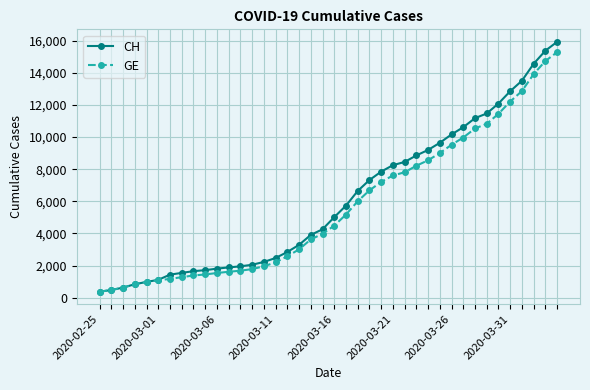

Which series has the largest range (max minus min)?

CH